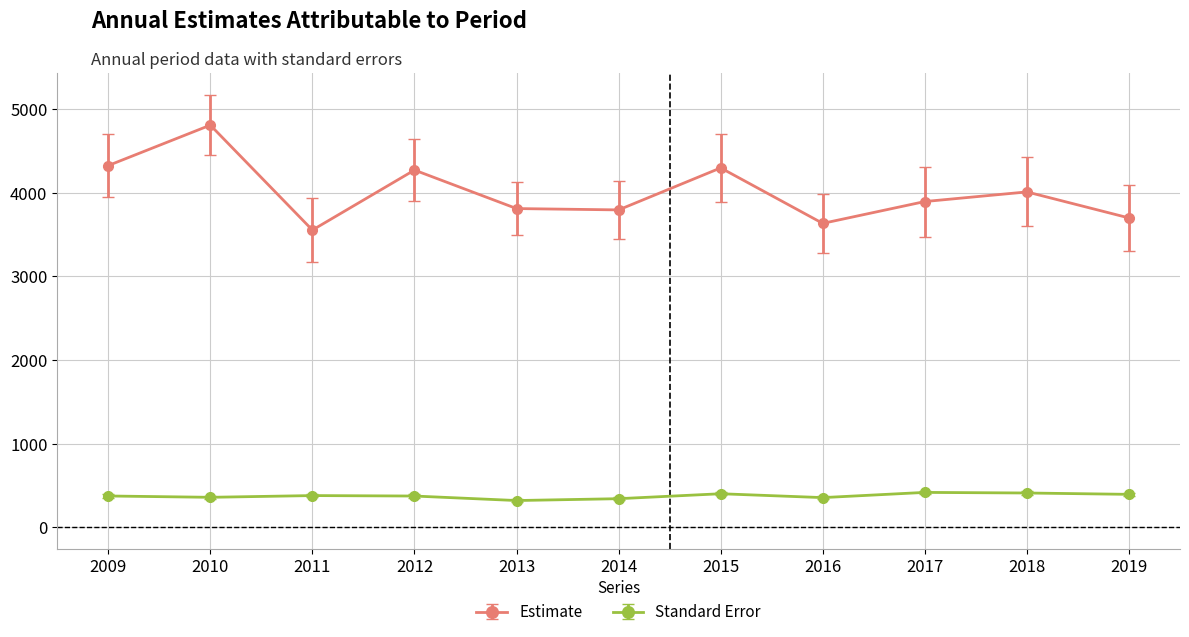

How many data points in Estimate are less than 3894?

5